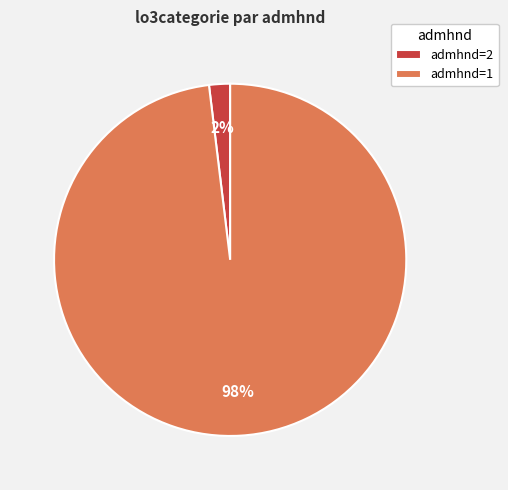

Rank the categories by value from lowest to highest.

admhnd=2, admhnd=1